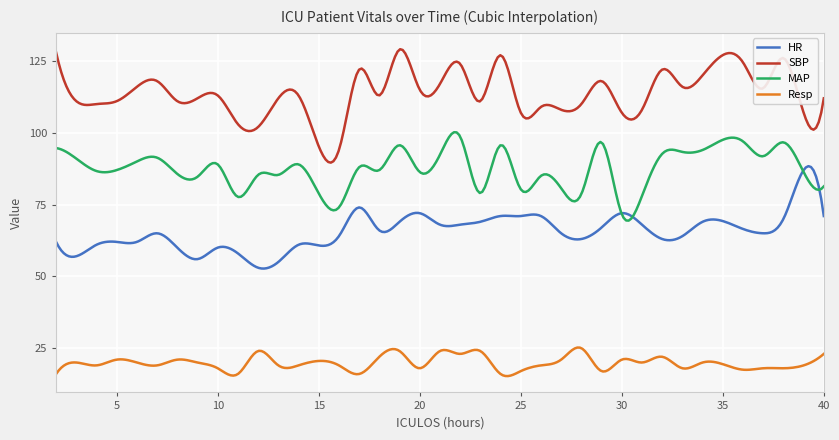

Rank the series by their maximum value, from highest to lowest.

SBP, MAP, HR, Resp